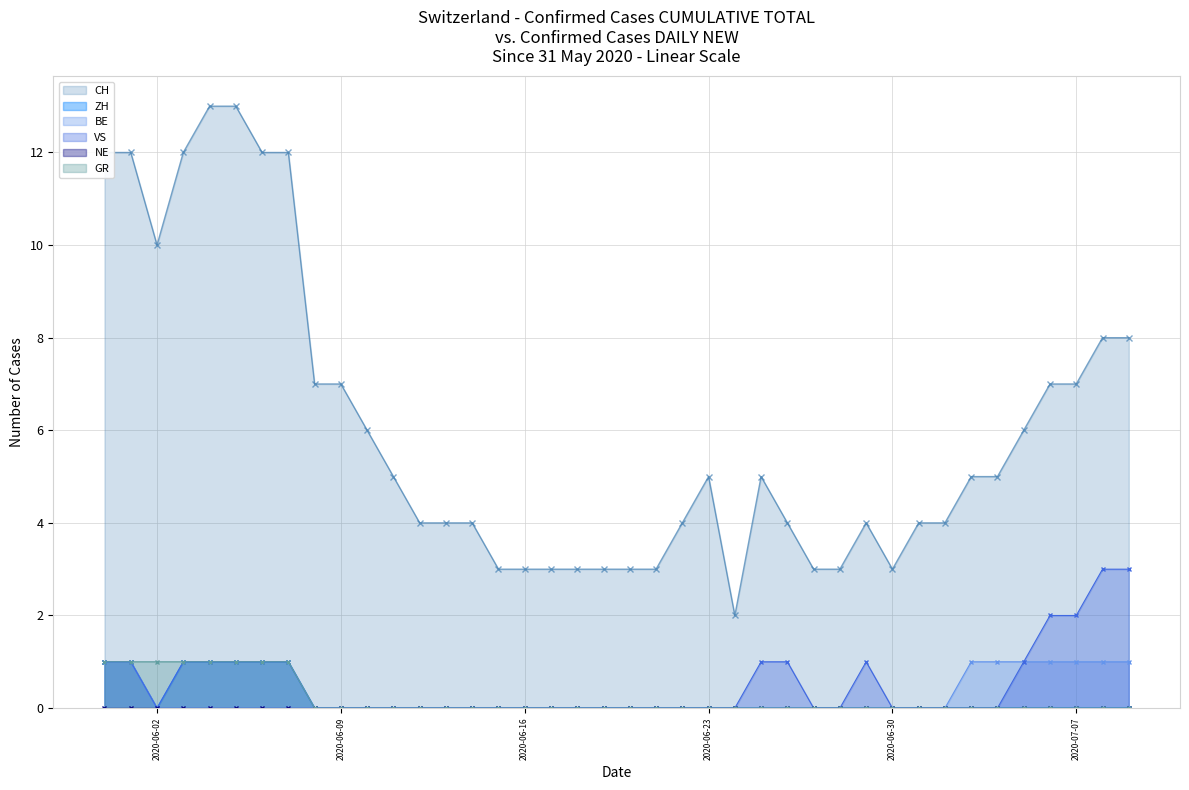

Which series has the widest spread of values?

CH - Daily Confirmed